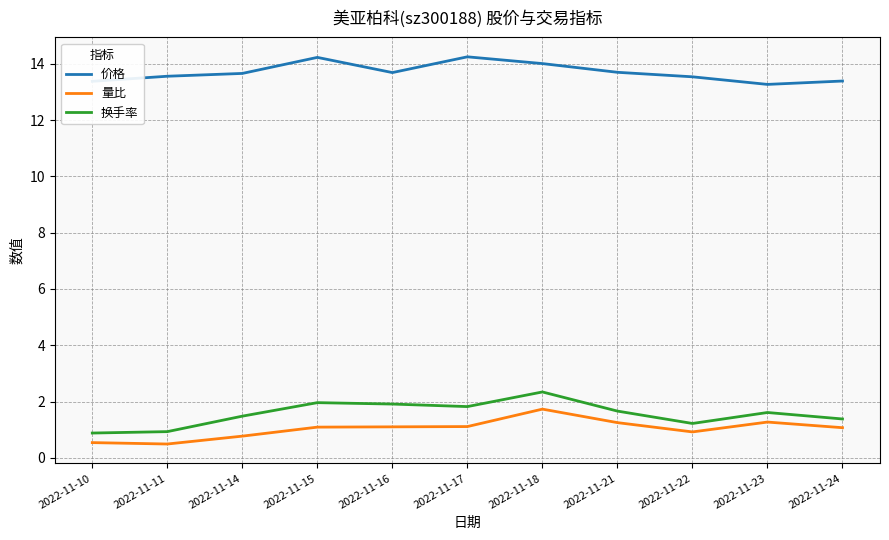

True or false: 换手率 has a value of 0.4 at 2022-11-10.

False